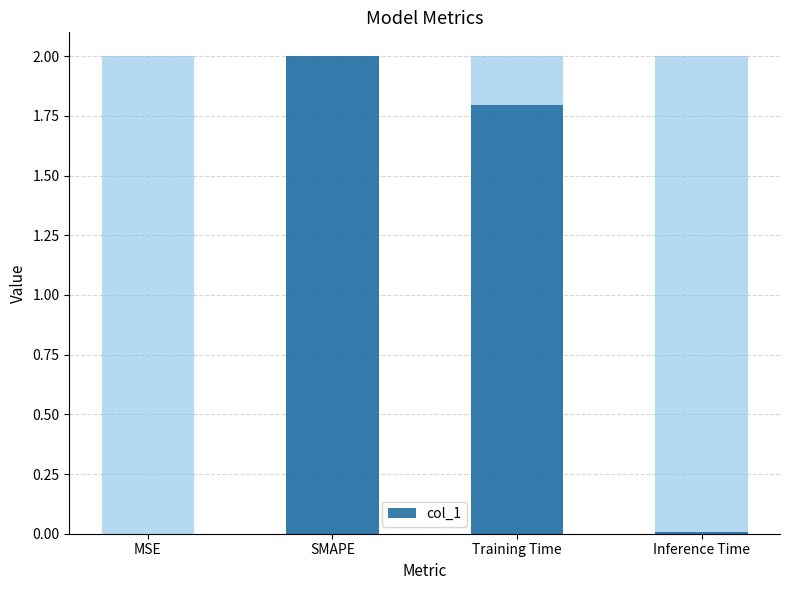

Reading right to left, transcribe all the data shown in this chart.

0.0	1.8	2.0	0.0